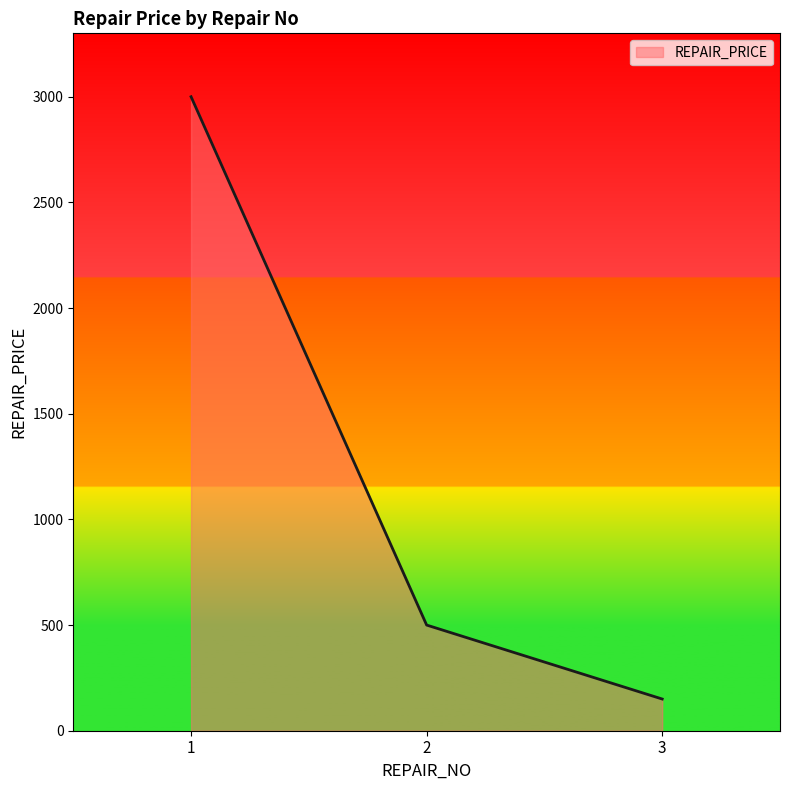

True or false: the data shows 748 at 2.

False